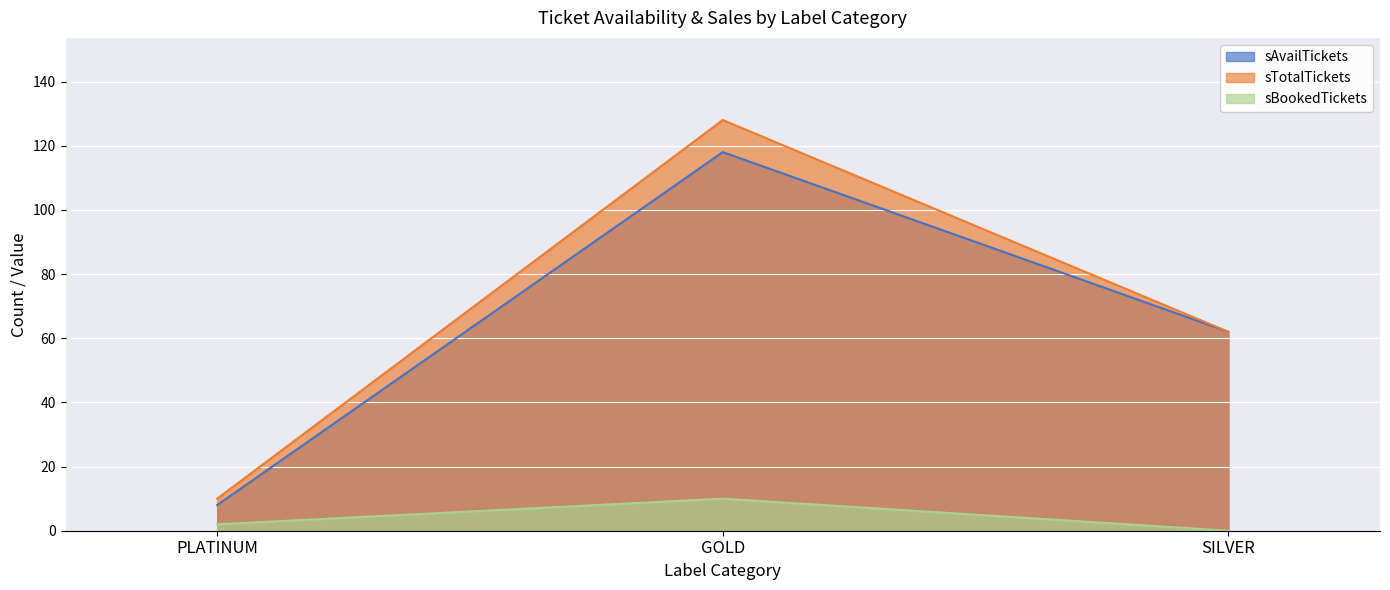

Which series has the widest spread of values?

sTotalTickets